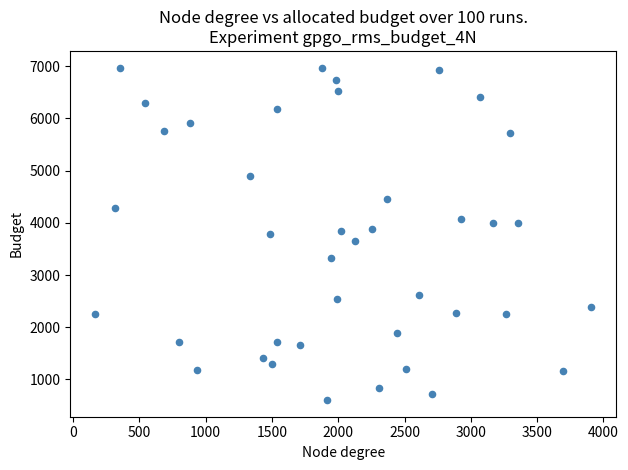

What is the range of X values (max minus min)?

3742.5